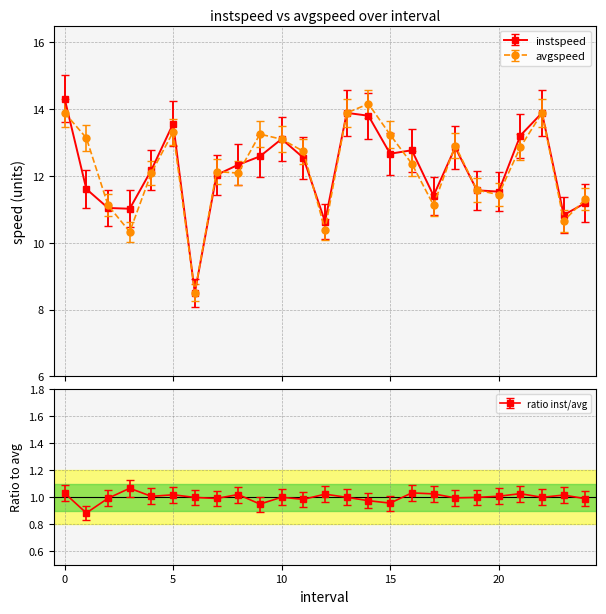

Rank the series by their average value, from highest to lowest.

avgspeed, instspeed